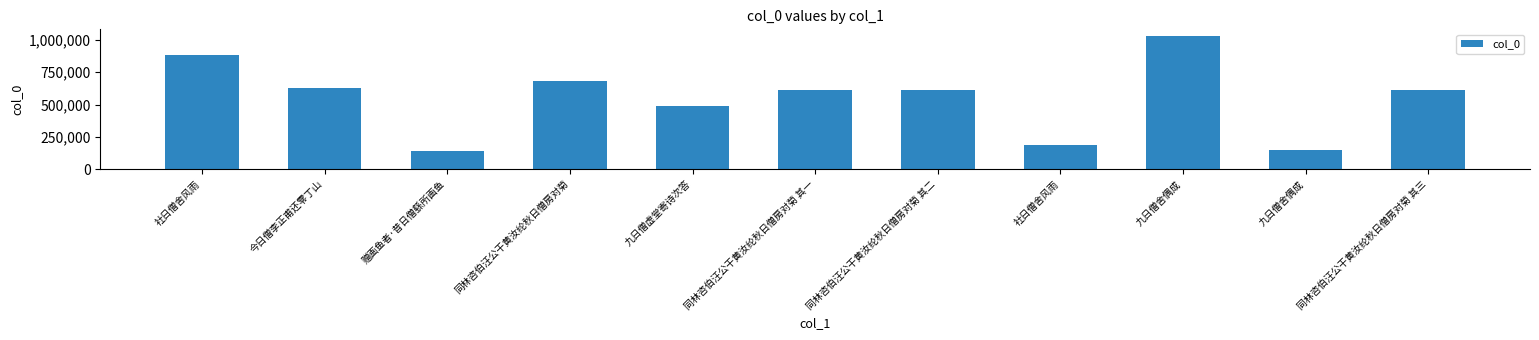

How many series are shown in this chart?

1